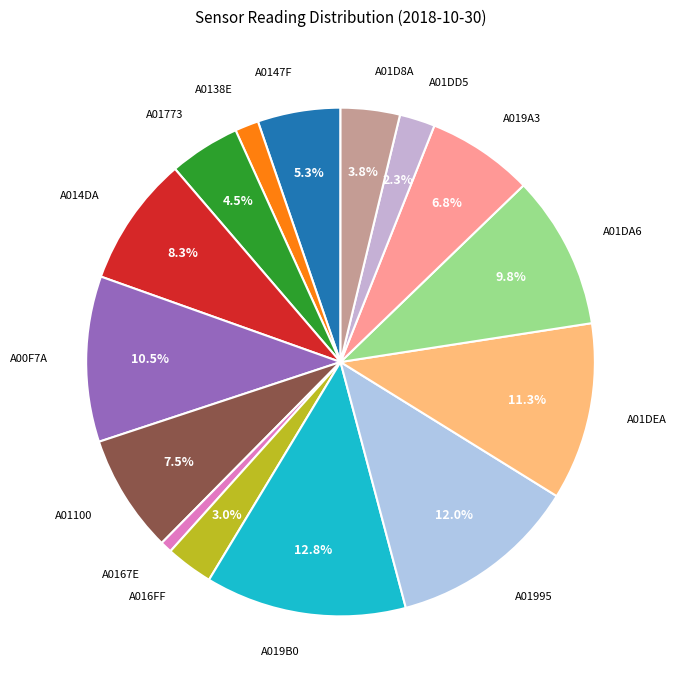

How many segments does this pie chart have?

15